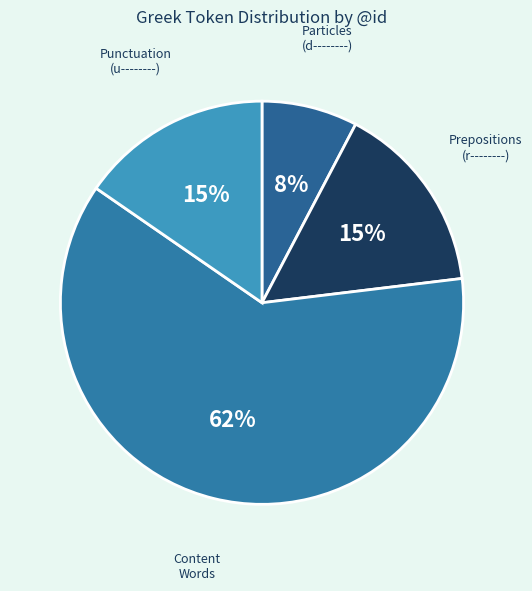

Is there a majority slice in this chart?

Yes